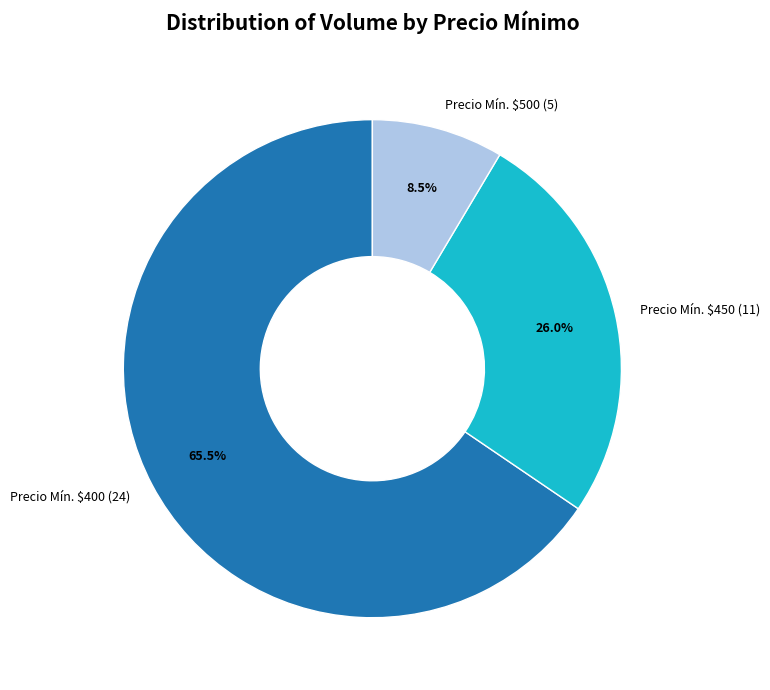

Is there any slice that represents more than half of the pie?

Yes